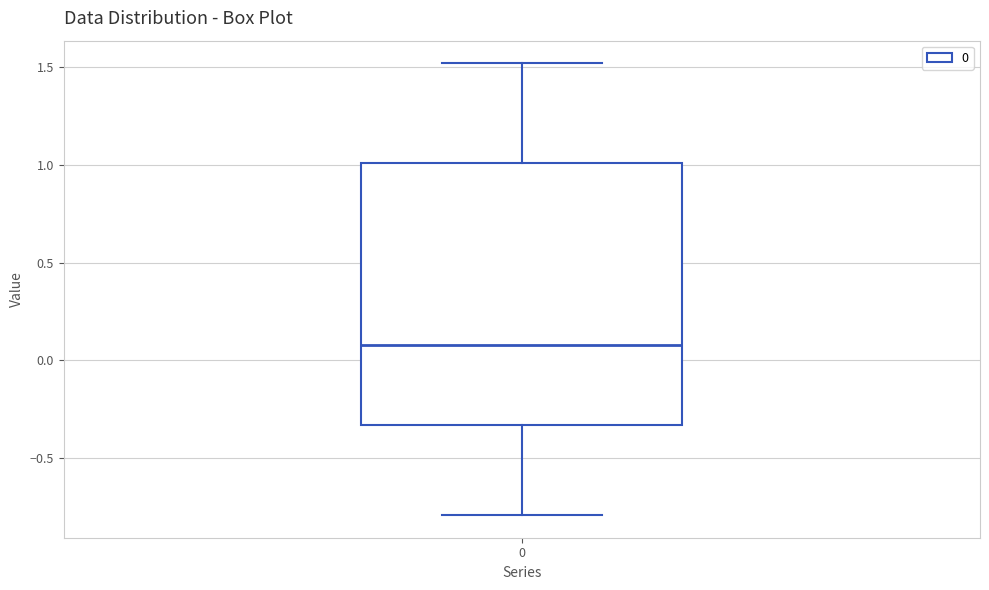

Where is the lower edge of the box at x = 0 on the y-axis? The values are not printed on the chart, so give them approximately, as read against the axis.

-0.35